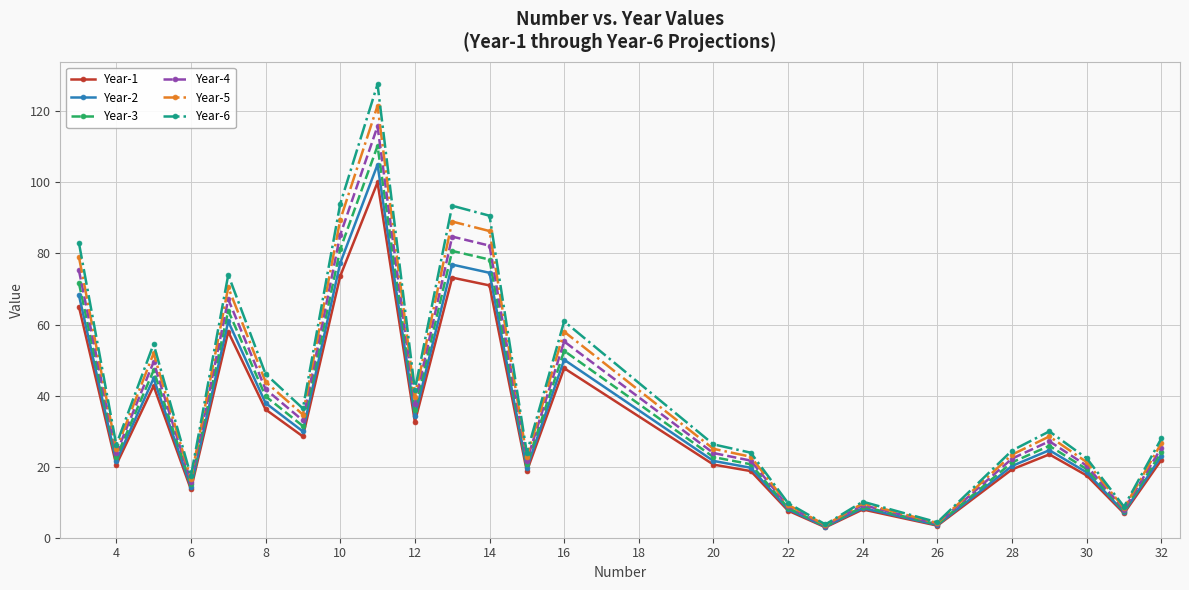

What is the value of the Year-5 point at the 22nd from the left?

28.5